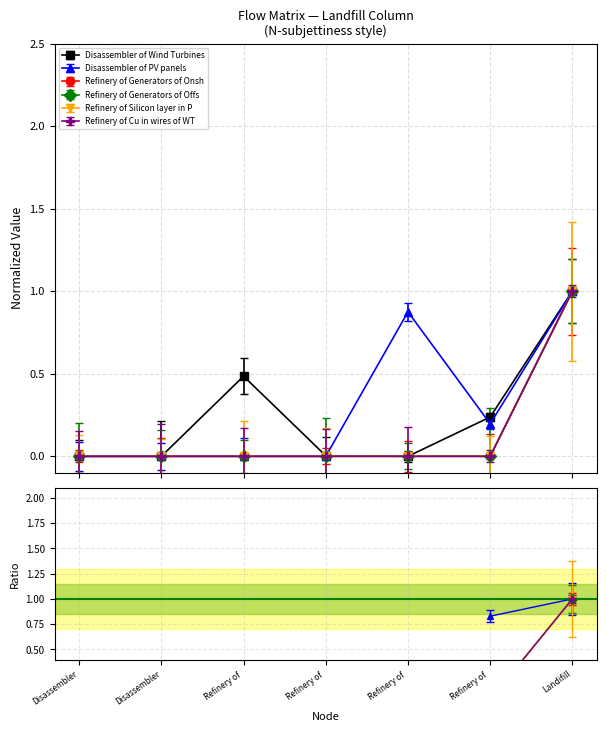

What position from the left is Refinery of Generators of Offshore Wind?

4